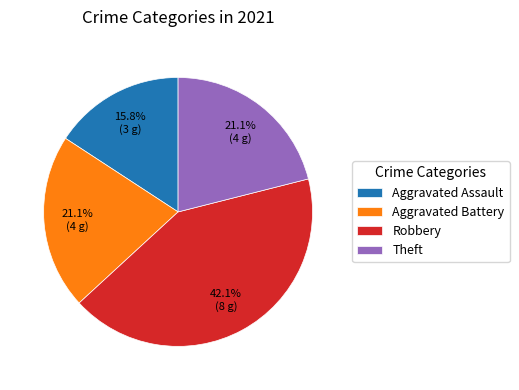

To the nearest percent, what is the average slice percentage?

25%